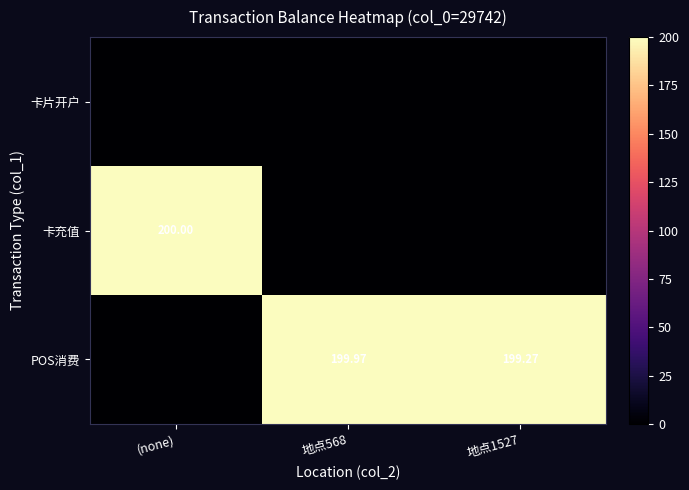

Rank the categories by 卡充值 value from lowest to highest.

地点568, 地点1527, (none)